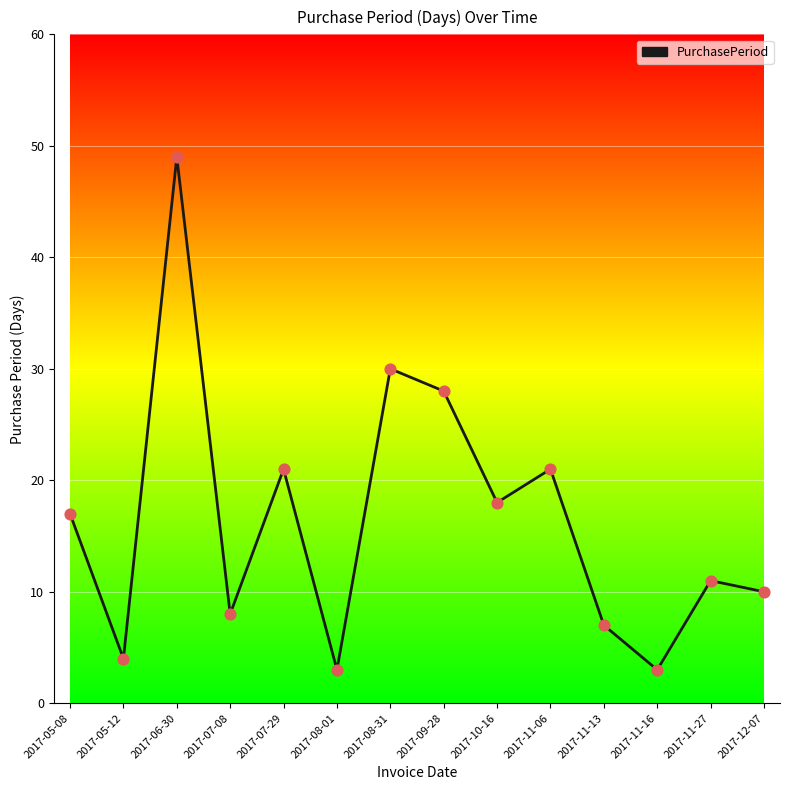

What is the ratio of the value at 2017-12-07 to the value at 2017-11-27?

0.9